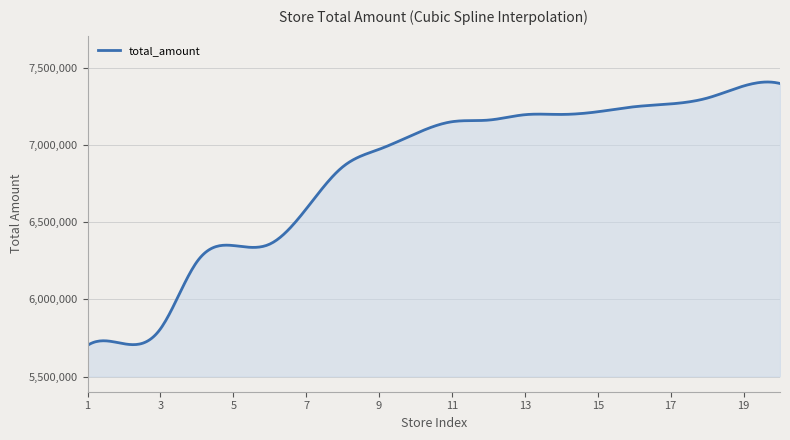

What is the smallest value displayed?

5701753.0